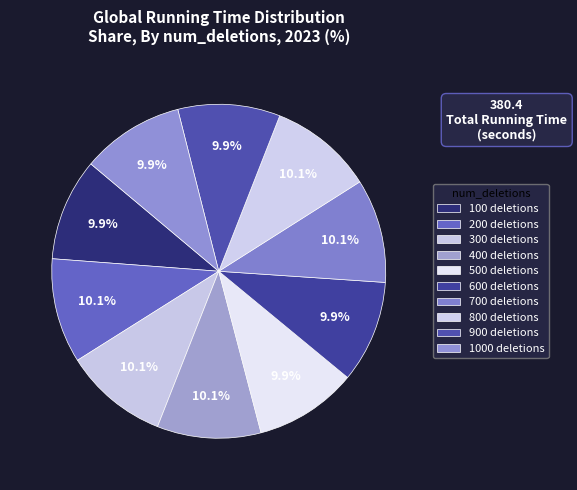

What is the smallest slice in the pie chart?

900